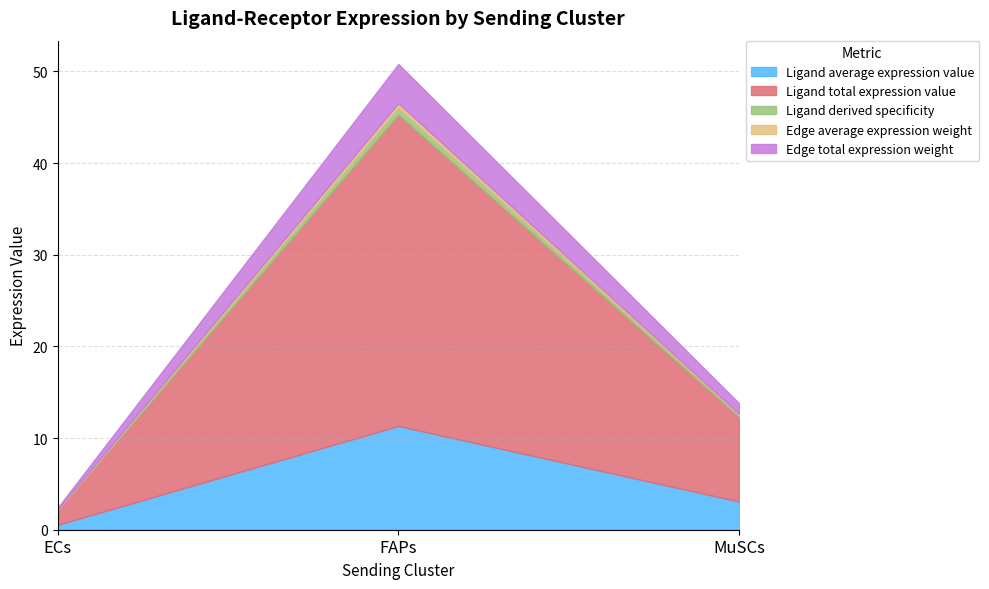

List the labels in order of Ligand total expression value value, largest first.

FAPs, MuSCs, ECs